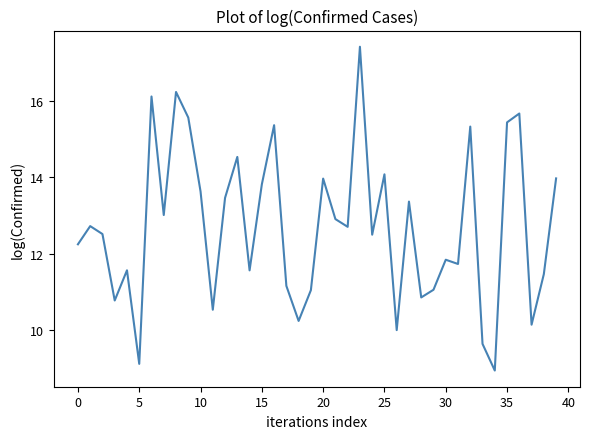

What is the maximum value shown in the chart?

17.4